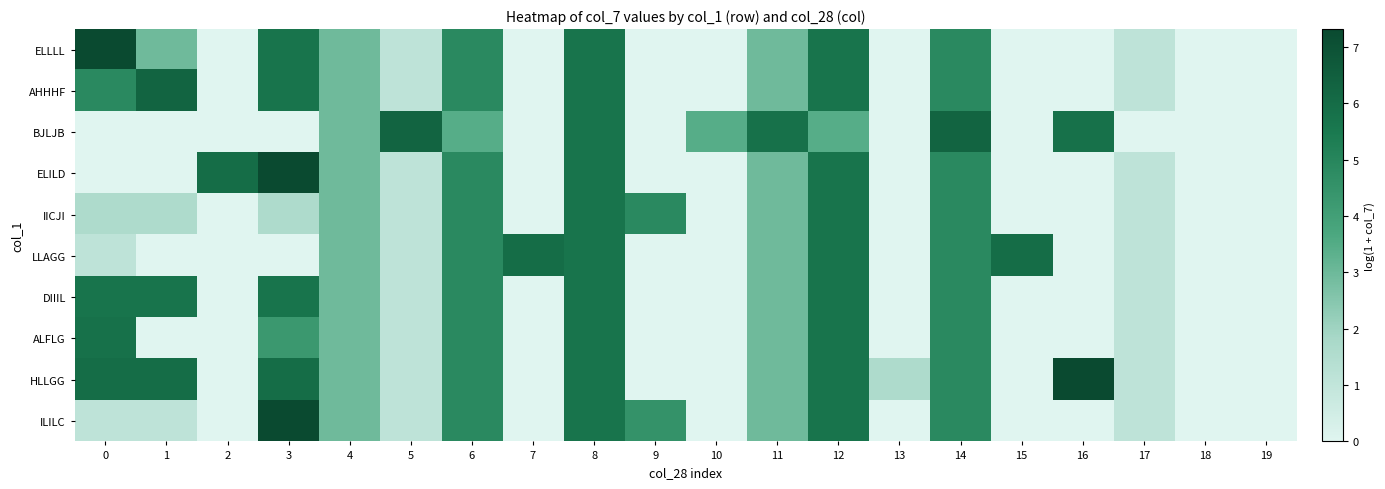

Reading left to right, extract all data points from this chart.

ELLLL: 0=7.3	1=2.9	2=0.0	3=5.7	4=2.9	5=1.1	6=4.9	7=0.0	8=5.7	9=0.0	10=0.0	11=2.9	12=5.7	13=0.0	14=4.9	15=0.0	16=0.0	17=1.1	18=0.0	19=0.0
AHHHF: 0=4.9	1=6.3	2=0.0	3=5.7	4=2.9	5=1.1	6=4.9	7=0.0	8=5.7	9=0.0	10=0.0	11=2.9	12=5.7	13=0.0	14=4.9	15=0.0	16=0.0	17=1.1	18=0.0	19=0.0
BJLJB: 0=0.0	1=0.0	2=0.0	3=0.0	4=2.9	5=6.3	6=3.4	7=0.0	8=5.7	9=0.0	10=3.4	11=5.8	12=3.4	13=0.0	14=6.3	15=0.0	16=5.8	17=0.0	18=0.0	19=0.0
ELILD: 0=0.0	1=0.0	2=5.9	3=7.3	4=2.9	5=1.1	6=4.9	7=0.0	8=5.7	9=0.0	10=0.0	11=2.9	12=5.7	13=0.0	14=4.9	15=0.0	16=0.0	17=1.1	18=0.0	19=0.0
IICJI: 0=1.6	1=1.6	2=0.0	3=1.6	4=2.9	5=1.1	6=4.9	7=0.0	8=5.7	9=4.9	10=0.0	11=2.9	12=5.7	13=0.0	14=4.9	15=0.0	16=0.0	17=1.1	18=0.0	19=0.0
LLAGG: 0=1.1	1=0.0	2=0.0	3=0.0	4=2.9	5=1.1	6=4.9	7=5.9	8=5.7	9=0.0	10=0.0	11=2.9	12=5.7	13=0.0	14=4.9	15=5.9	16=0.0	17=1.1	18=0.0	19=0.0
DIIIL: 0=5.7	1=5.7	2=0.0	3=5.7	4=2.9	5=1.1	6=4.9	7=0.0	8=5.7	9=0.0	10=0.0	11=2.9	12=5.7	13=0.0	14=4.9	15=0.0	16=0.0	17=1.1	18=0.0	19=0.0
ALFLG: 0=5.8	1=0.0	2=0.0	3=4.3	4=2.9	5=1.1	6=4.9	7=0.0	8=5.7	9=0.0	10=0.0	11=2.9	12=5.7	13=0.0	14=4.9	15=0.0	16=0.0	17=1.1	18=0.0	19=0.0
HLLGG: 0=5.9	1=5.9	2=0.0	3=5.9	4=2.9	5=1.1	6=4.9	7=0.0	8=5.7	9=0.0	10=0.0	11=2.9	12=5.7	13=1.6	14=4.9	15=0.0	16=7.3	17=1.1	18=0.0	19=0.0
ILILC: 0=1.1	1=1.1	2=0.0	3=7.3	4=2.9	5=1.1	6=4.9	7=0.0	8=5.7	9=4.5	10=0.0	11=2.9	12=5.7	13=0.0	14=4.9	15=0.0	16=0.0	17=1.1	18=0.0	19=0.0